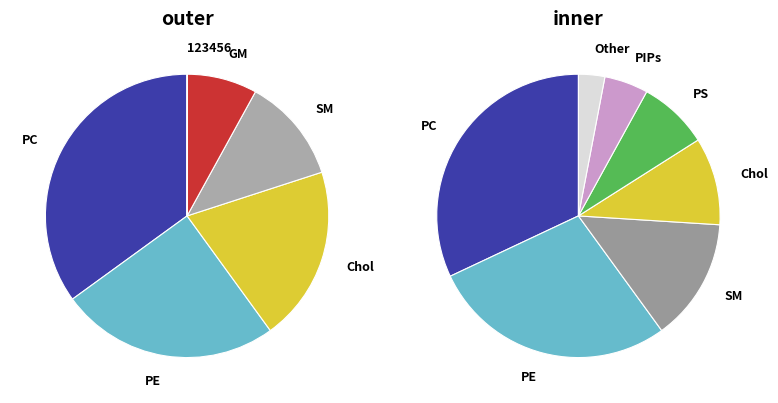

The 12345 slice represents 25% of the pie. True or false?

False